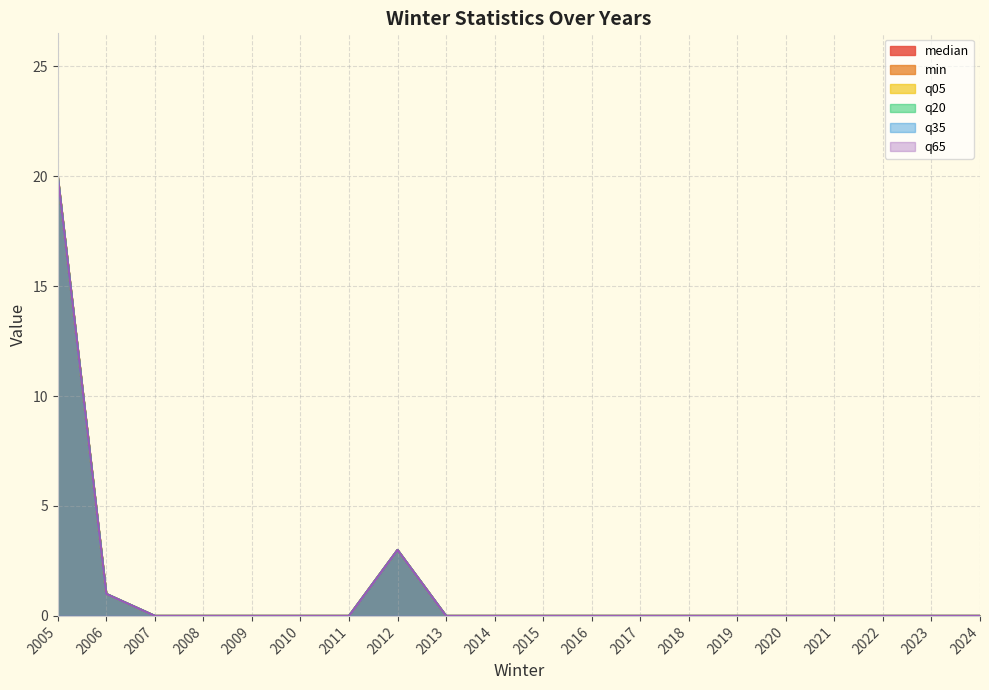

What is the difference between the second highest and minimum values in the median series?

3